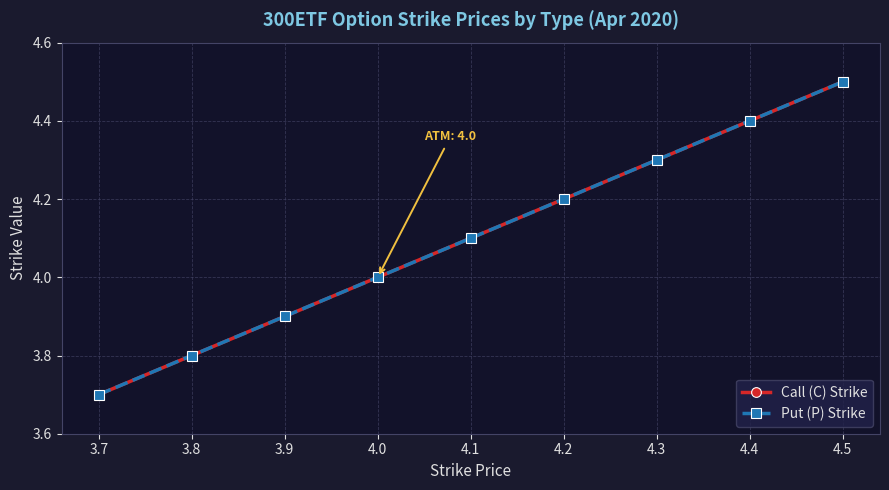

Does the chart have visible grid lines?

Yes